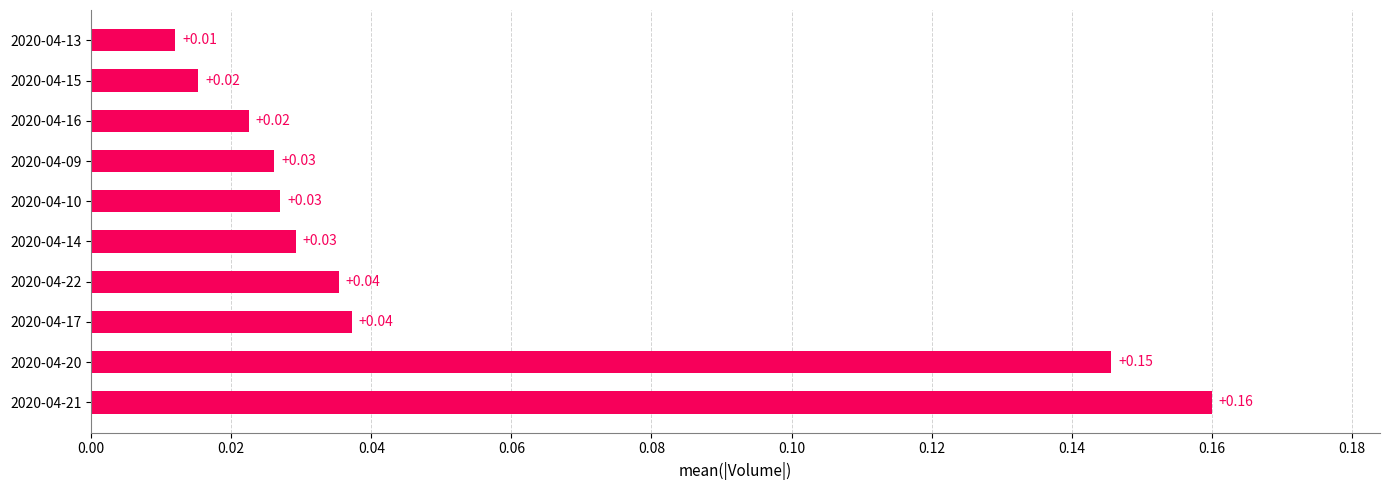

Are the bars horizontal?

Yes